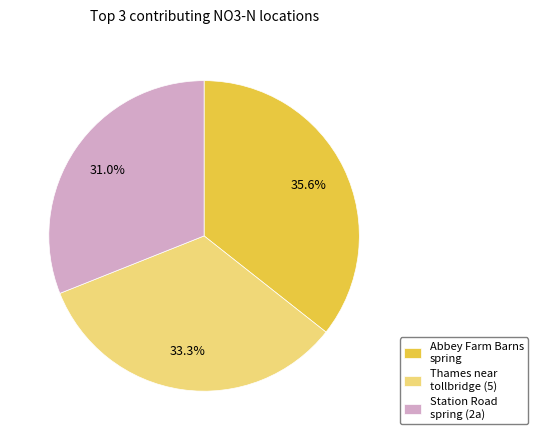

What is the ratio of the value at Abbey Farm Barns spring to the value at Thames near tollbridge (5)?

1.1